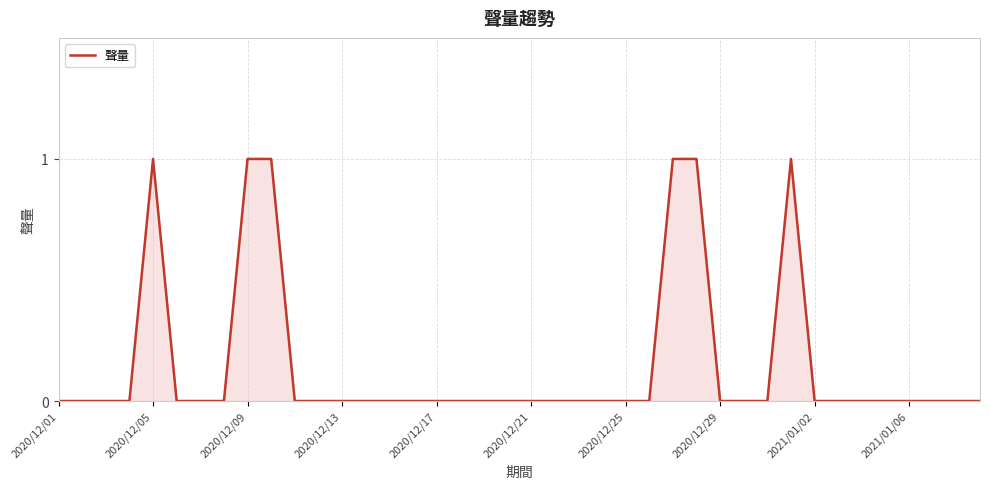

How many series are shown in this chart?

1